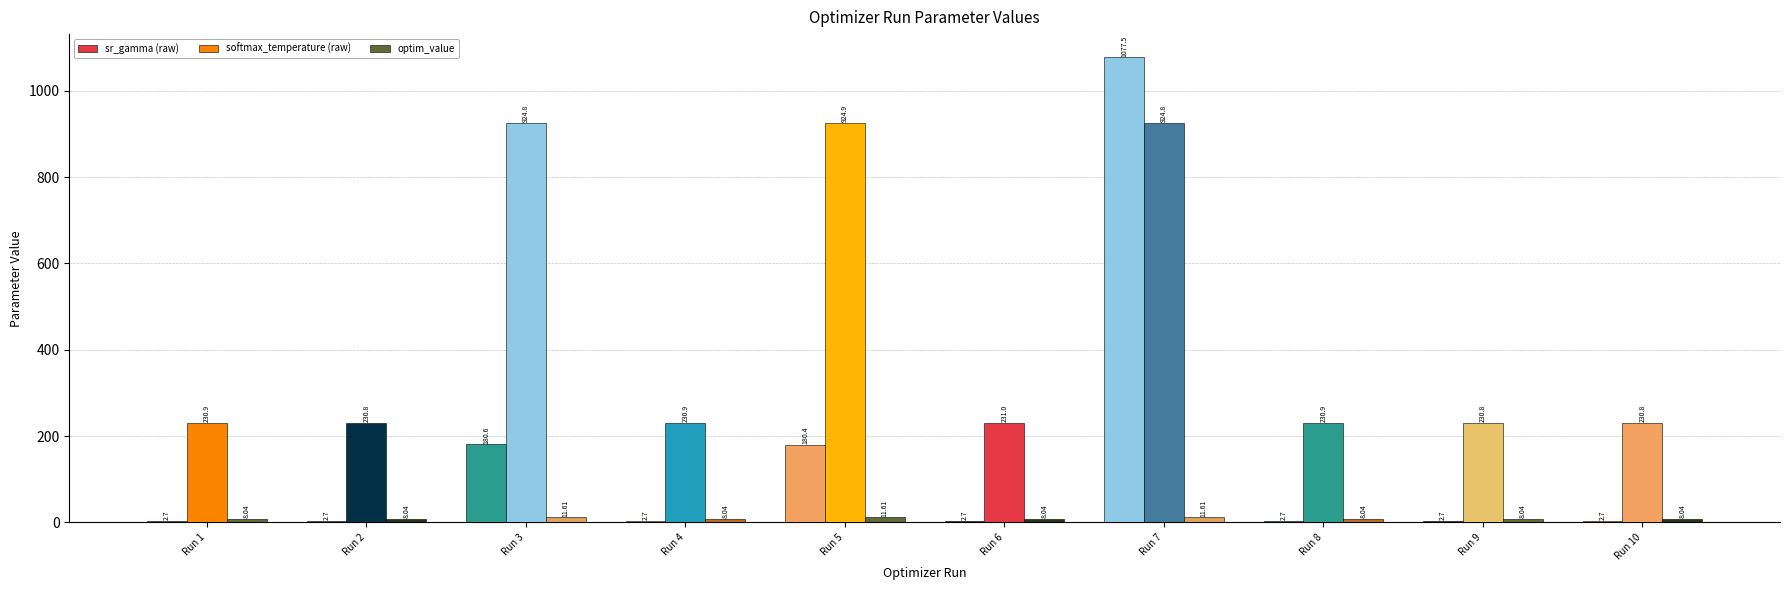

The value of sr_gamma (raw) at Run 2 is 1.0. True or false?

False